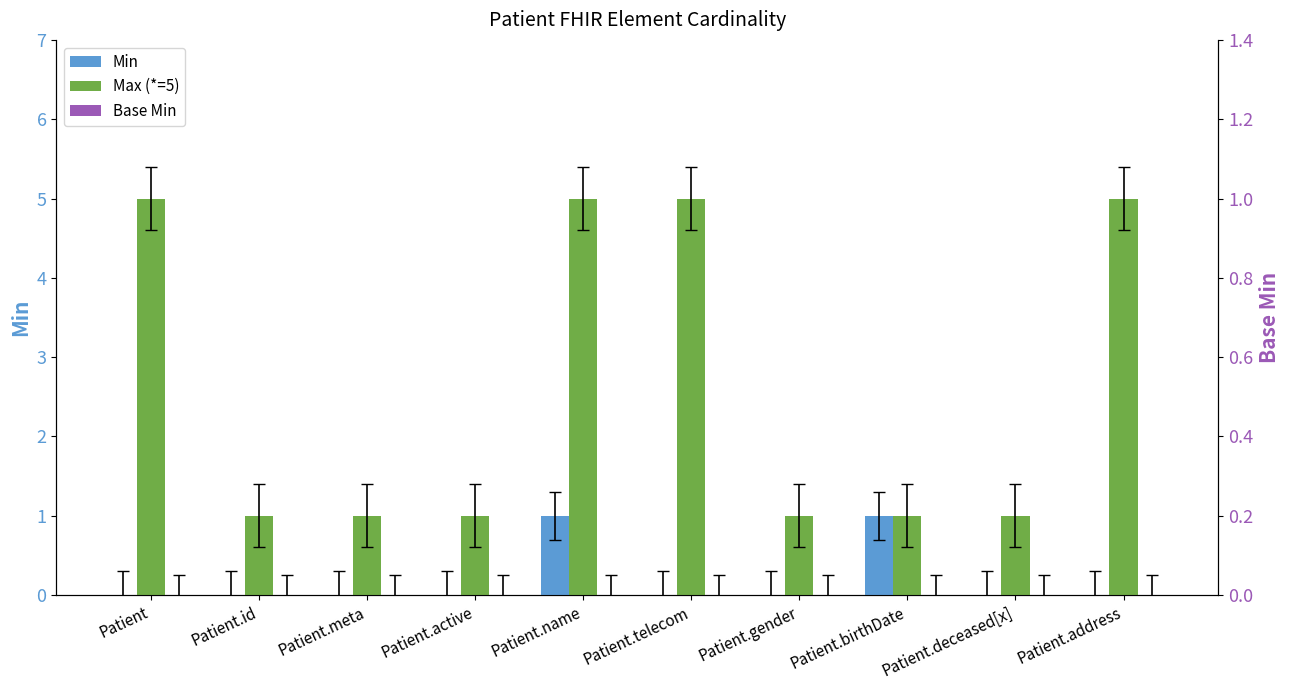

Between Patient.gender and Patient.address, which series saw the biggest shift?

Max (*=5)